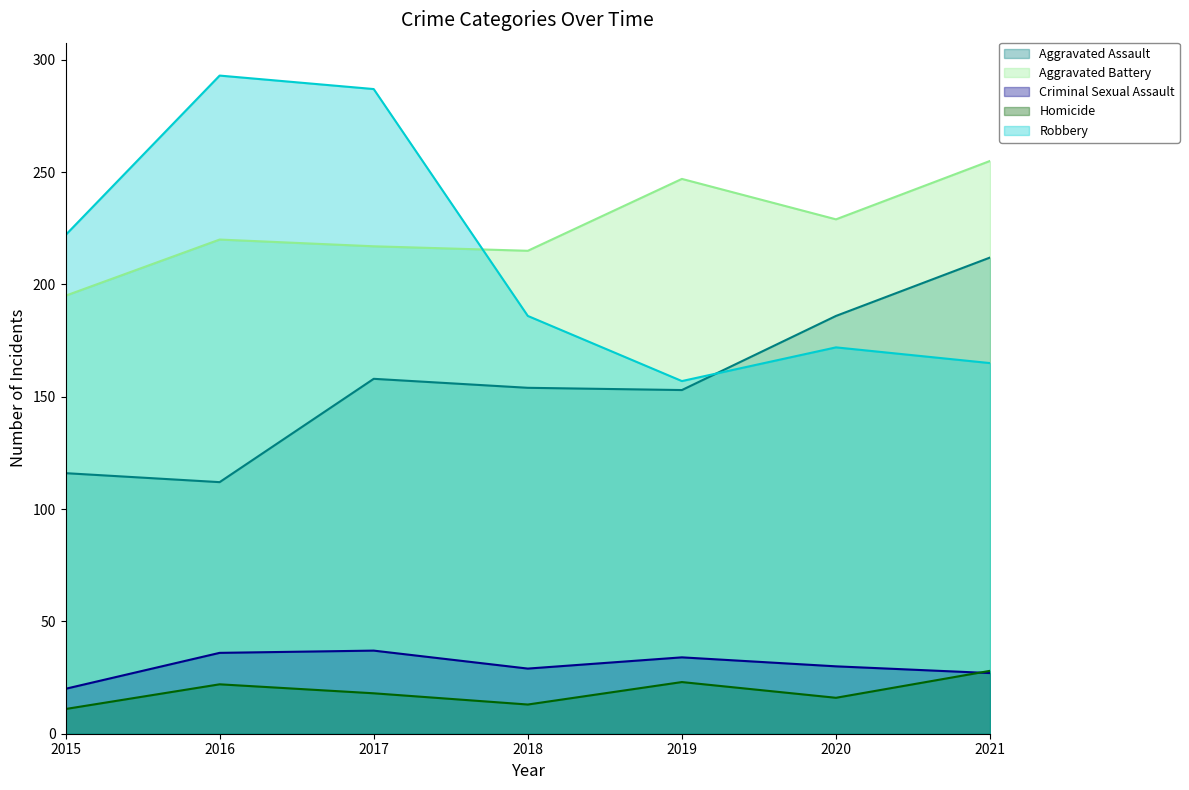

Where is the first local maximum for Criminal Sexual Assault?

2017